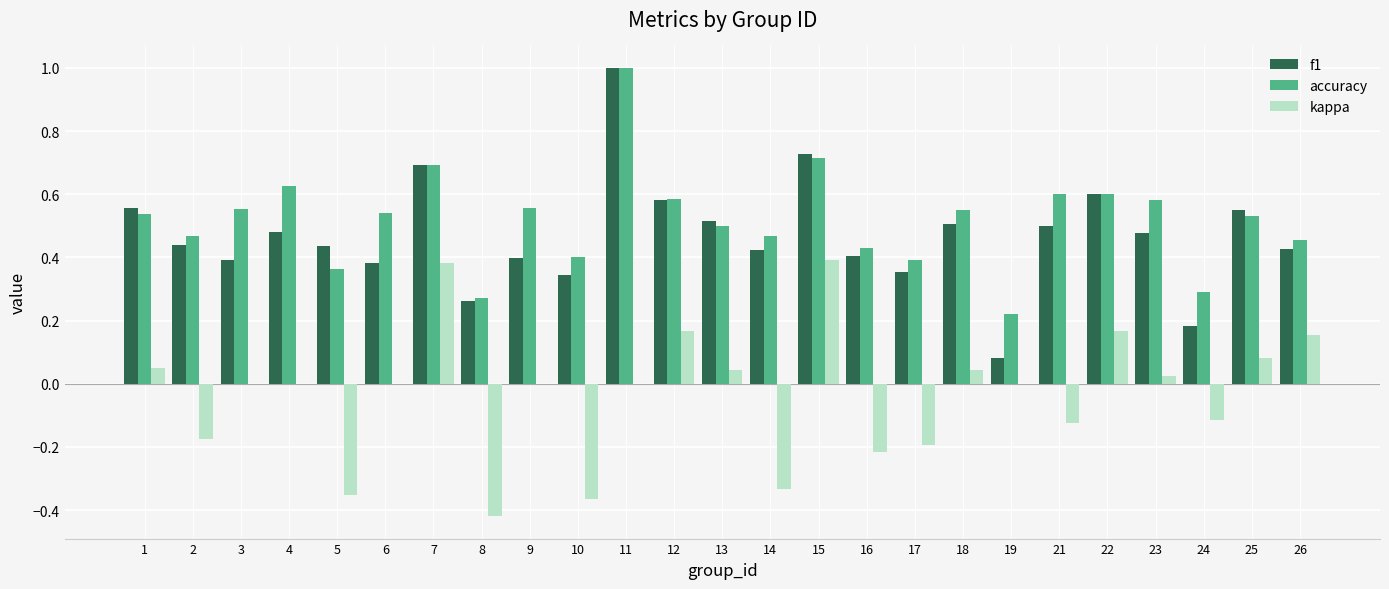

What is the sum of the accuracy values at 23 and 19?

0.8